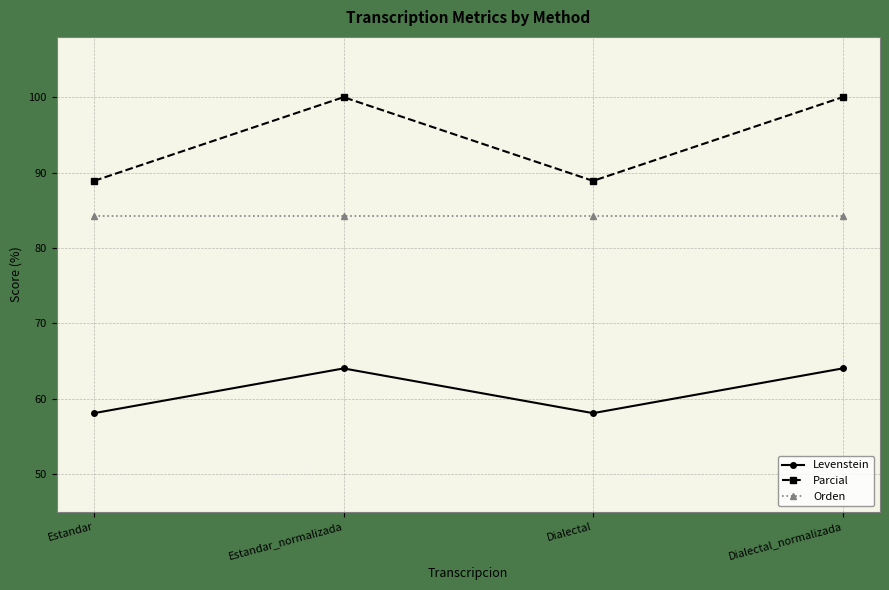

True or false: Levenstein and Orden cross at least once.

False